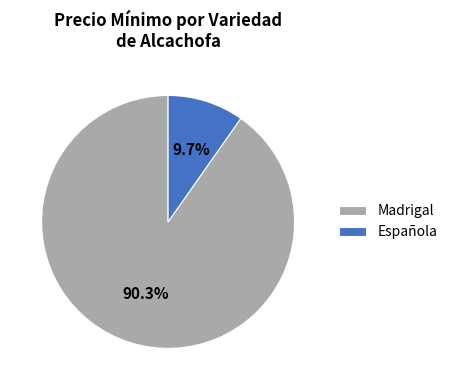

To the nearest percent, what percentage of the pie is Madrigal?

90%